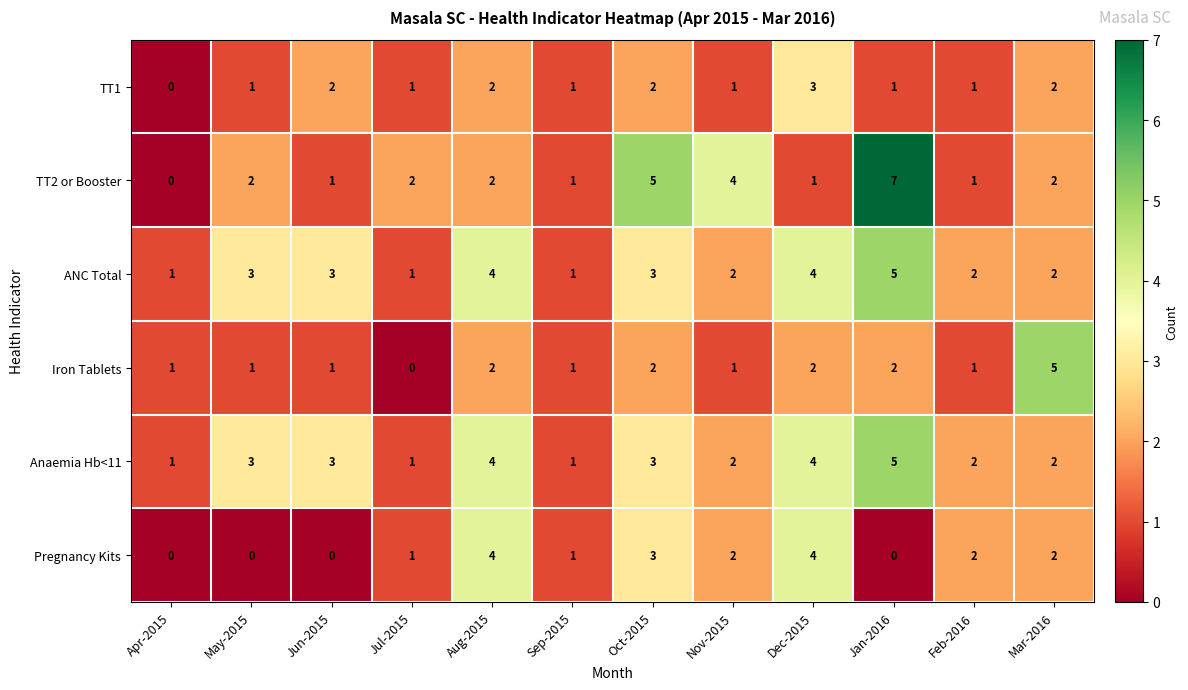

True or false: ANC Total has a value of 5 at Jan-2016.

True